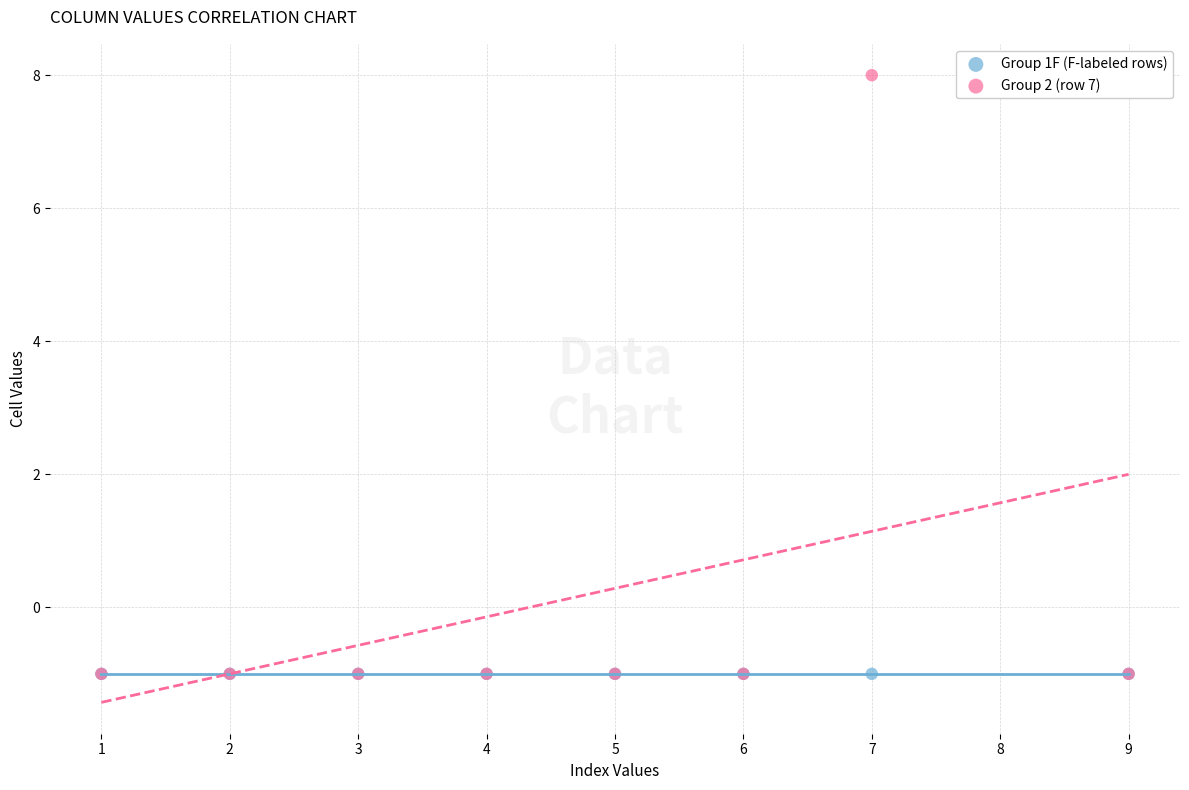

What are all the series names shown in the legend?

Group 1F (F-labeled rows), Group 2 (row 7)